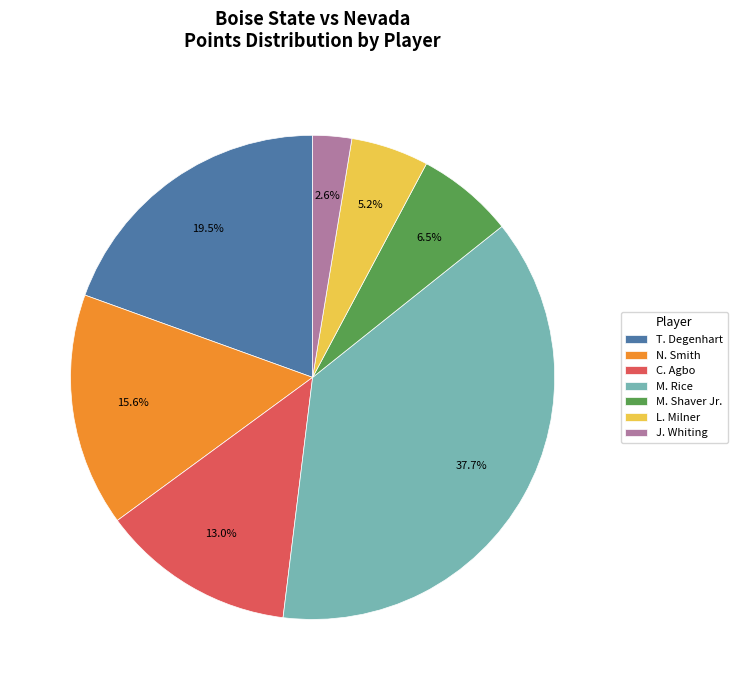

What is the ratio of the value at T. Degenhart to the value at M. Shaver Jr.?

3.0